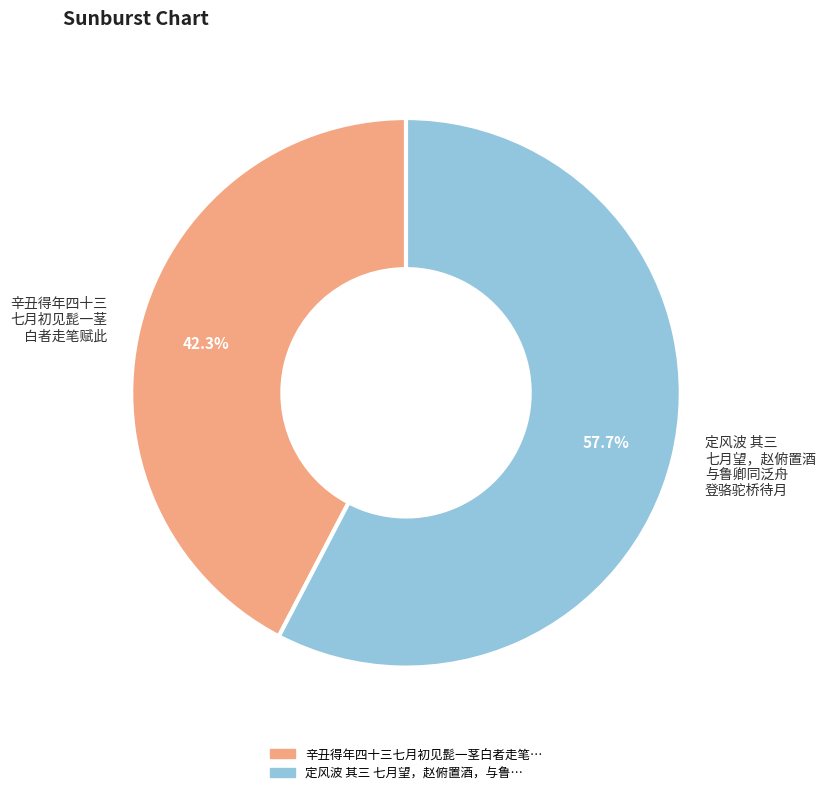

How many segments does this pie chart have?

2